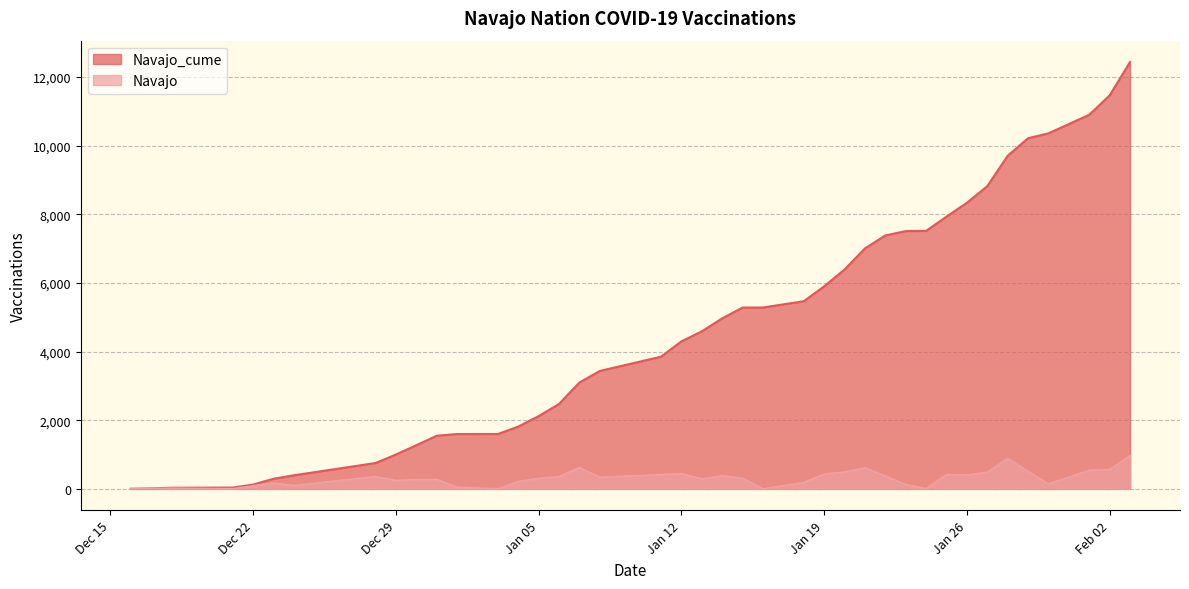

What is the sum of all Navajo values?

12433